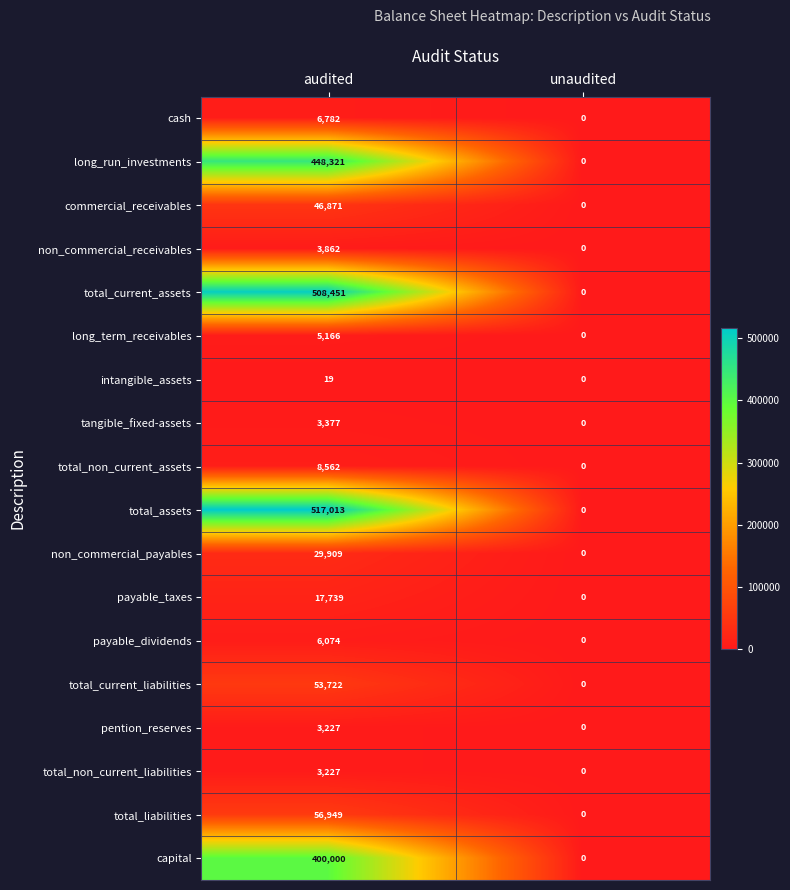

Is it true that non_commercial_receivables equals 2092 at unaudited?

False